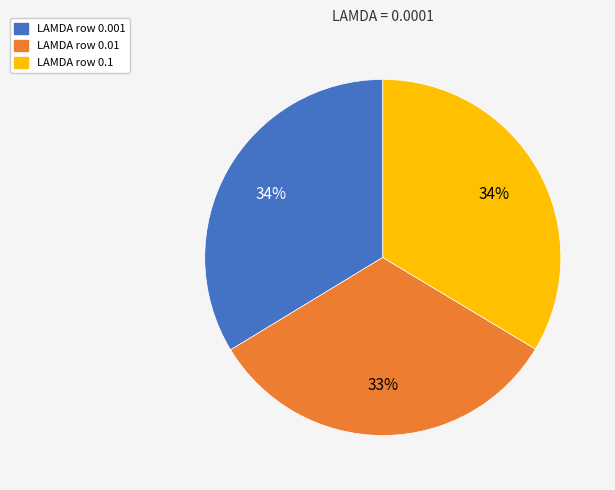

How many slices are in this pie chart?

3